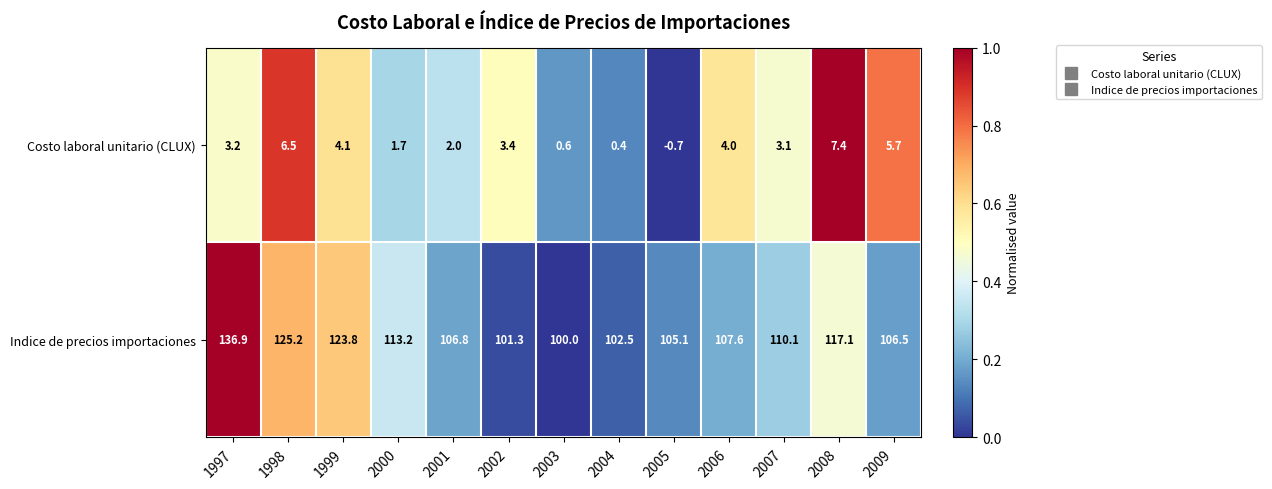

What is the average value of the Costo laboral unitario (CLUX) series?

3.2